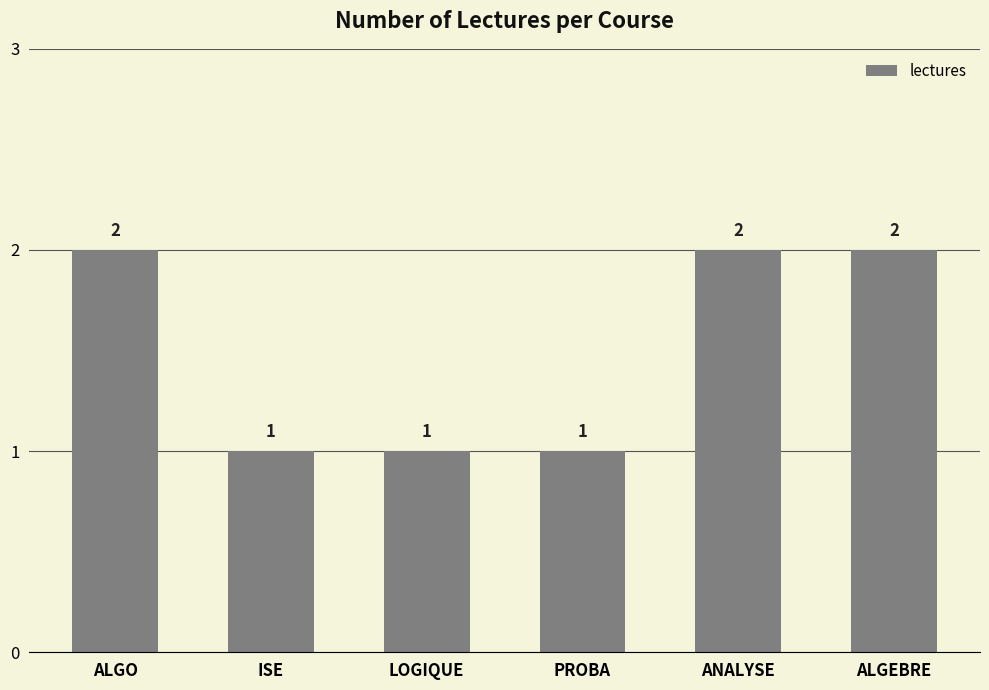

What is the value of the 3rd bar from the left?

1